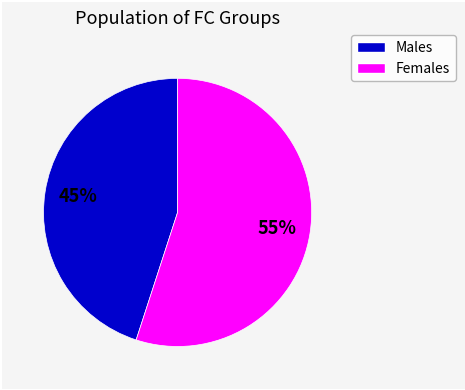

To the nearest percent, what is the difference between the largest and smallest slice percentages?

10%